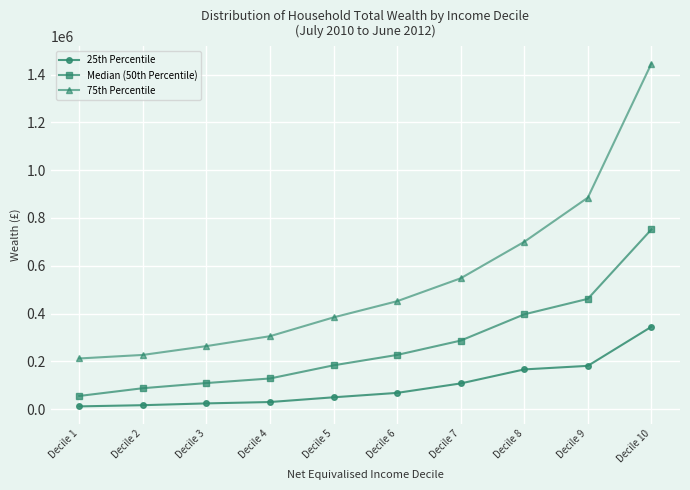

How many values in the 25th Percentile series are below 68600?

5